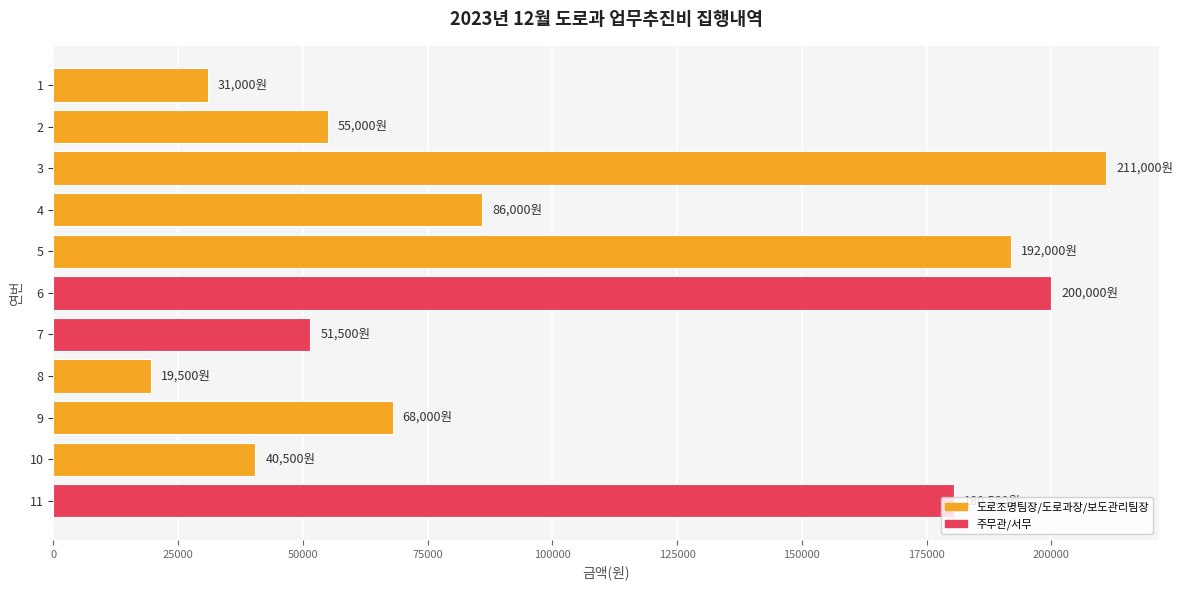

What is the value of the 4th bar from the top?

86000